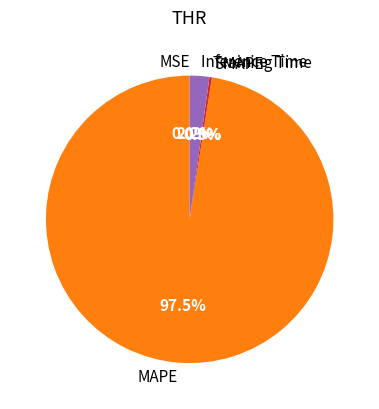

True or false: Training Time accounts for 15% of the total.

False